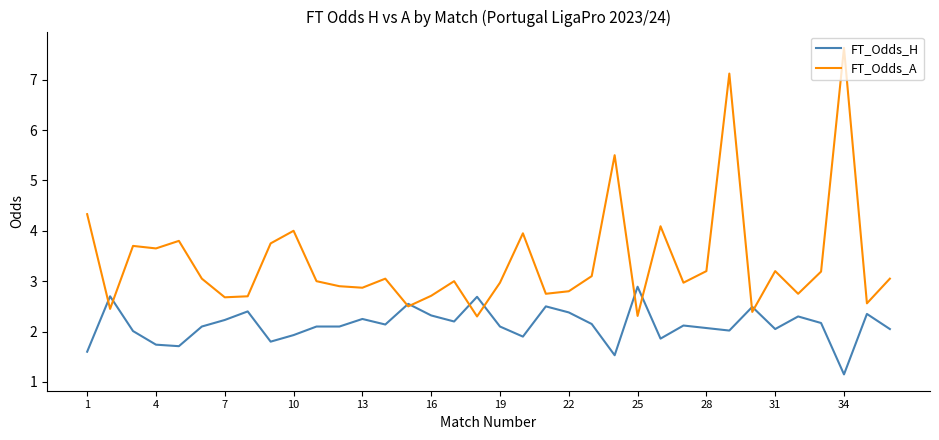

Which series has the widest spread of values?

FT_Odds_A